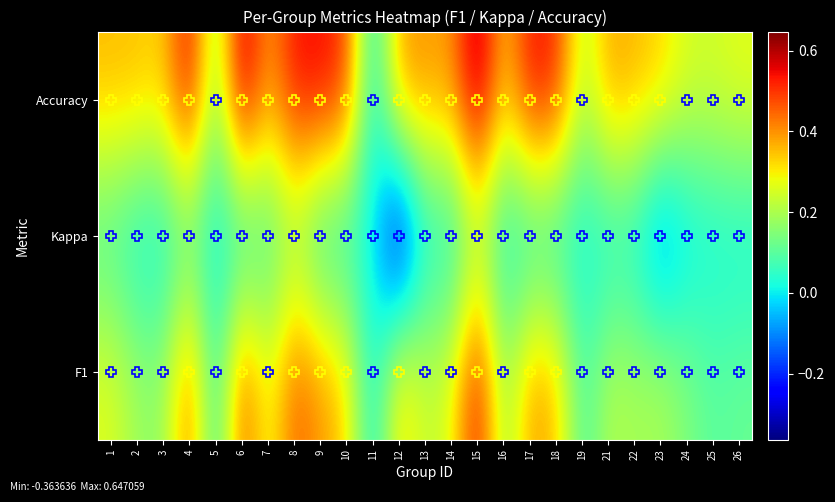

What is the spread (max minus min) of values at 10?

0.5